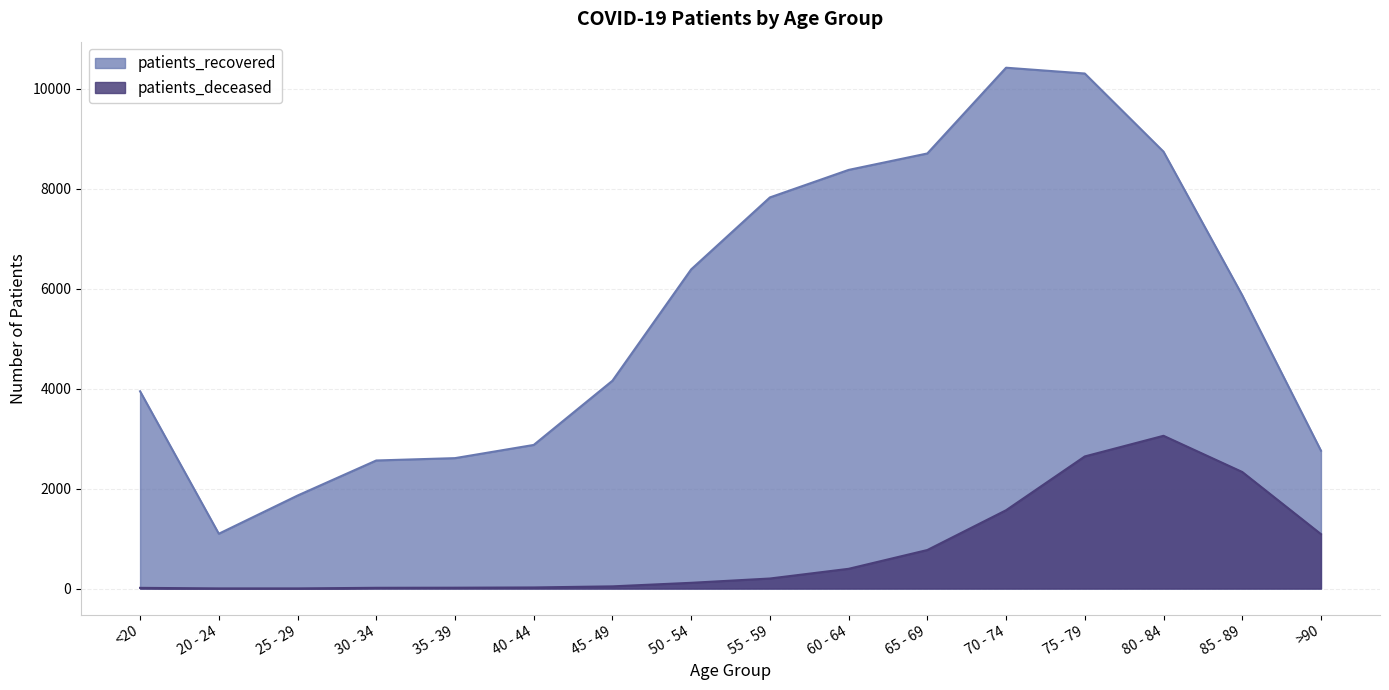

True or false: patients_deceased and patients_recovered cross at least once.

False